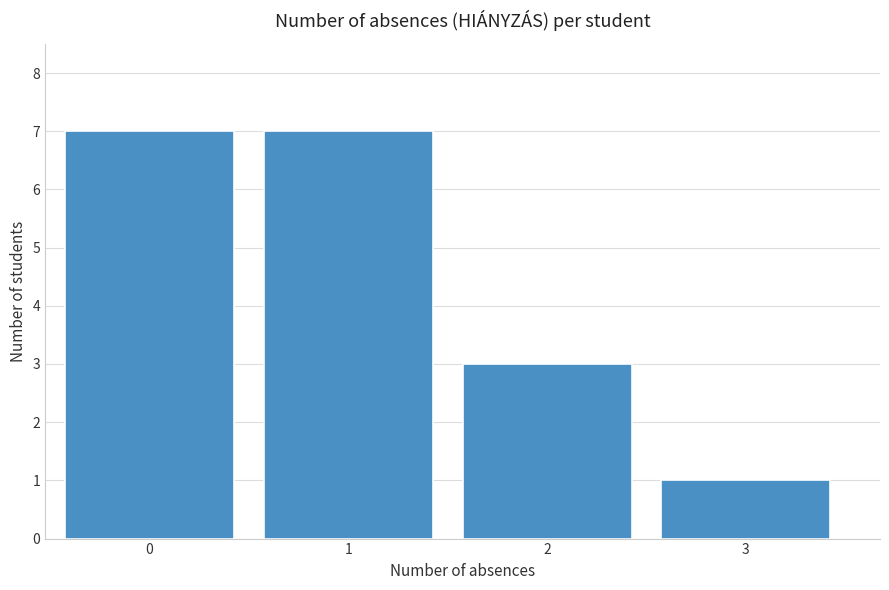

Reading left to right, transcribe all the data shown in this chart.

0=7	1=7	2=3	3=1